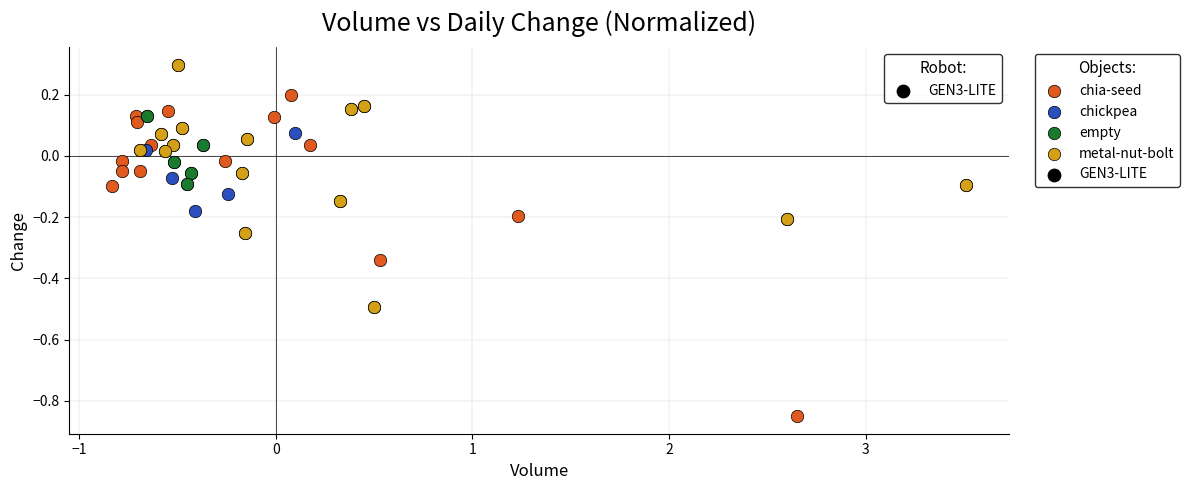

Which series has the largest Y range (max minus min)?

chia-seed